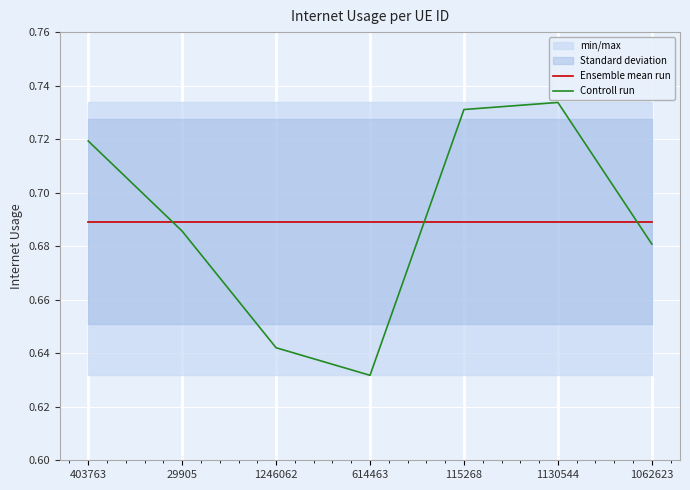

Which series changed the most between 614463 and 1130544?

Controll run